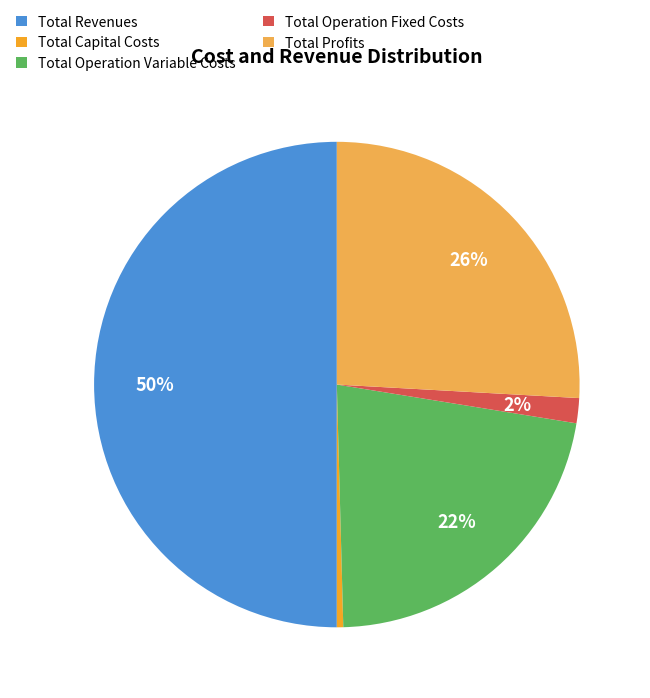

Does Total Profits account for over 50% of the chart?

No